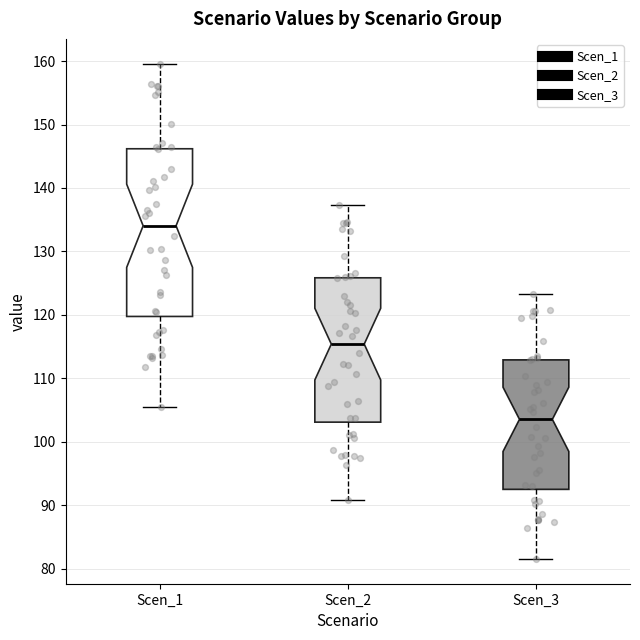

Reading left to right, read every box against the y-axis: the position of its median line, the range the box covers, and the ends of its whiskers. The values are not printed on the chart, so give them approximately, as read against the axis.

Scen_1: median 134, box 120 to 146, whiskers 106 to 160
Scen_2: median 115, box 103 to 126, whiskers 91 to 137
Scen_3: median 104, box 92 to 113, whiskers 82 to 123